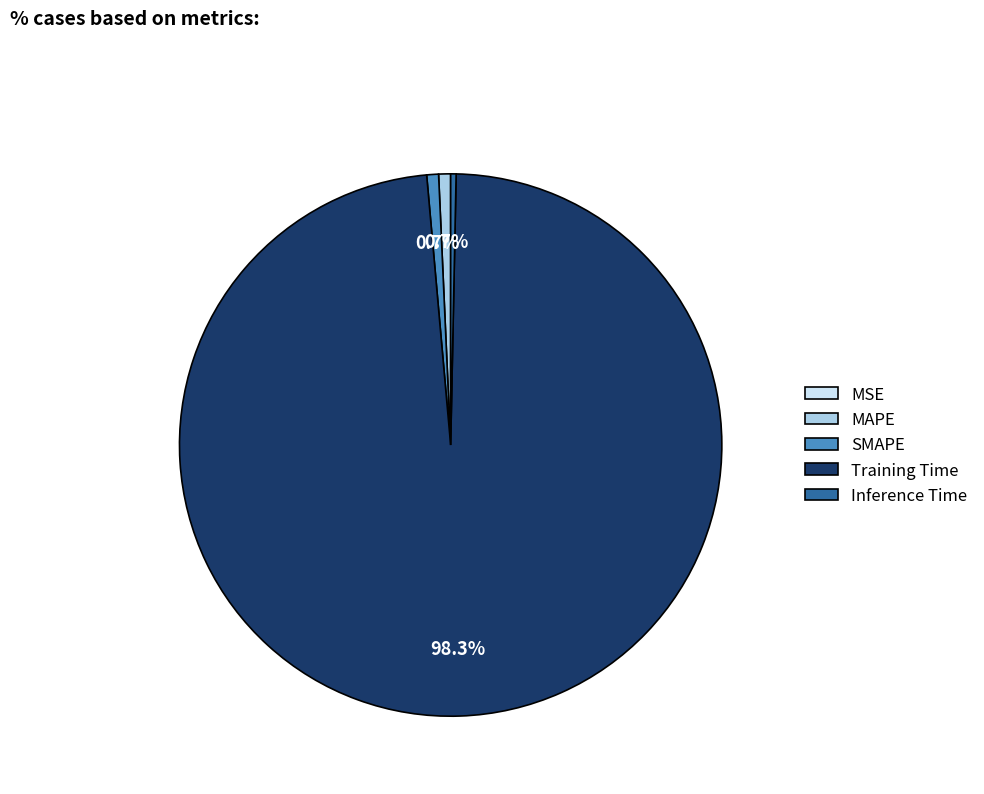

What is the largest slice in the pie chart?

Training Time